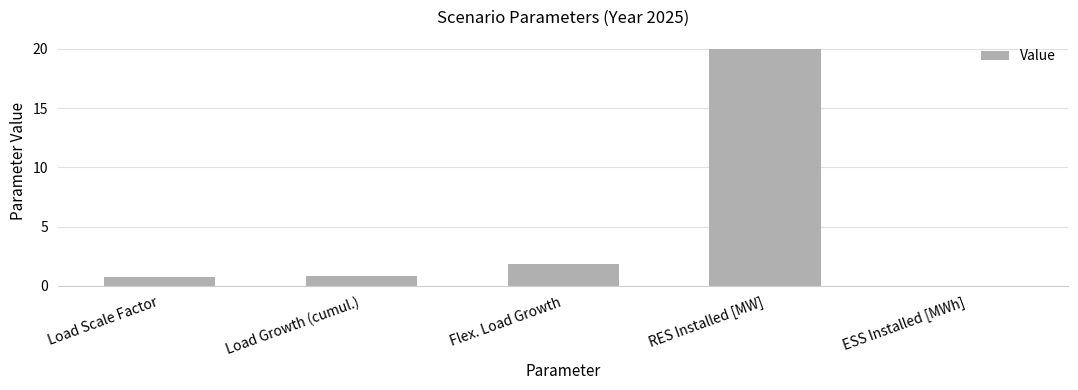

Where is the data nearest to the value 10?

Flex. Load Growth